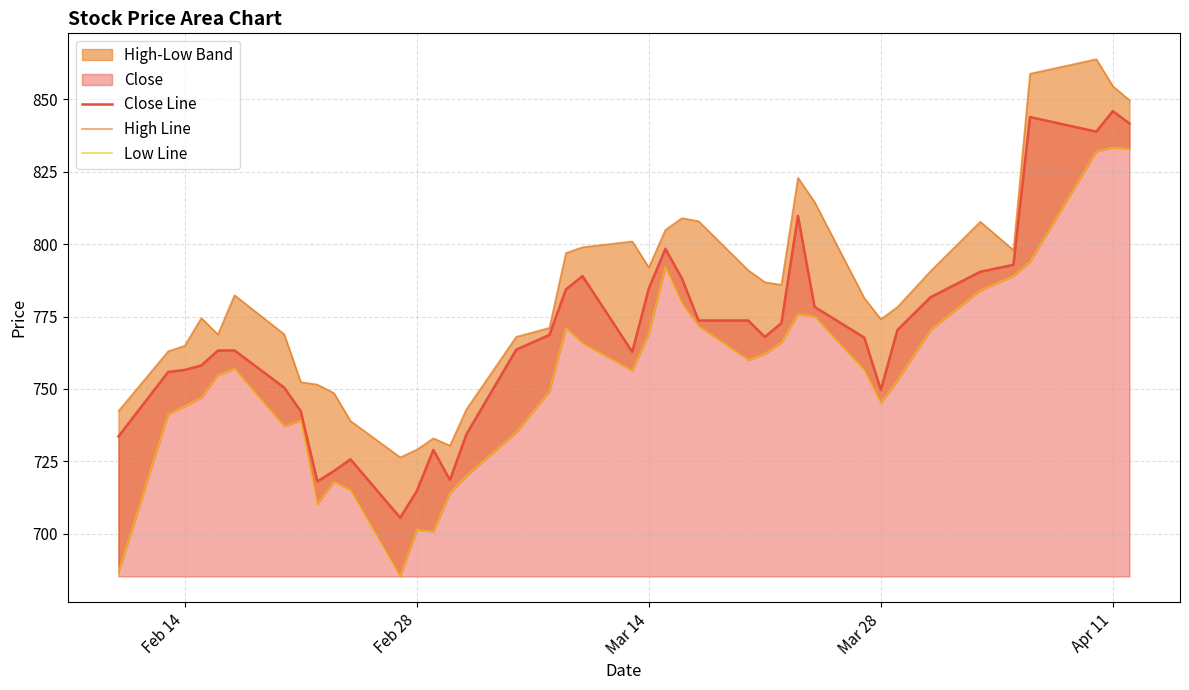

What is the difference between the second highest and second lowest values in the Close Line series?

129.2